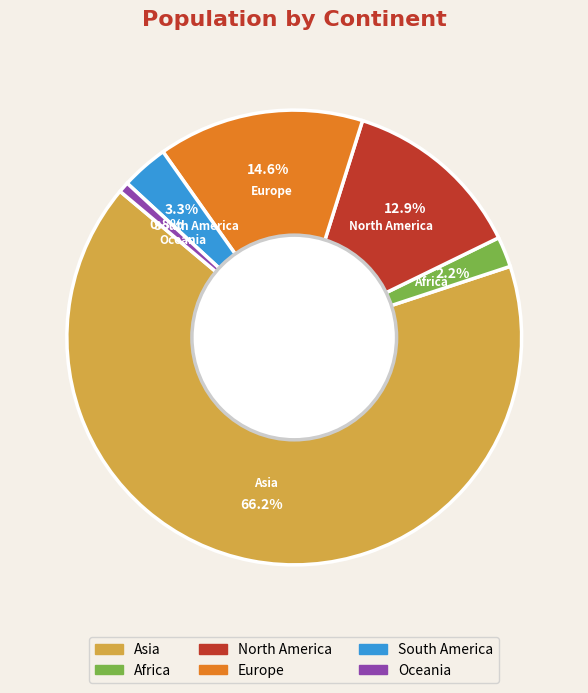

What is the ratio of the value at Europe to the value at Oceania?

19.4